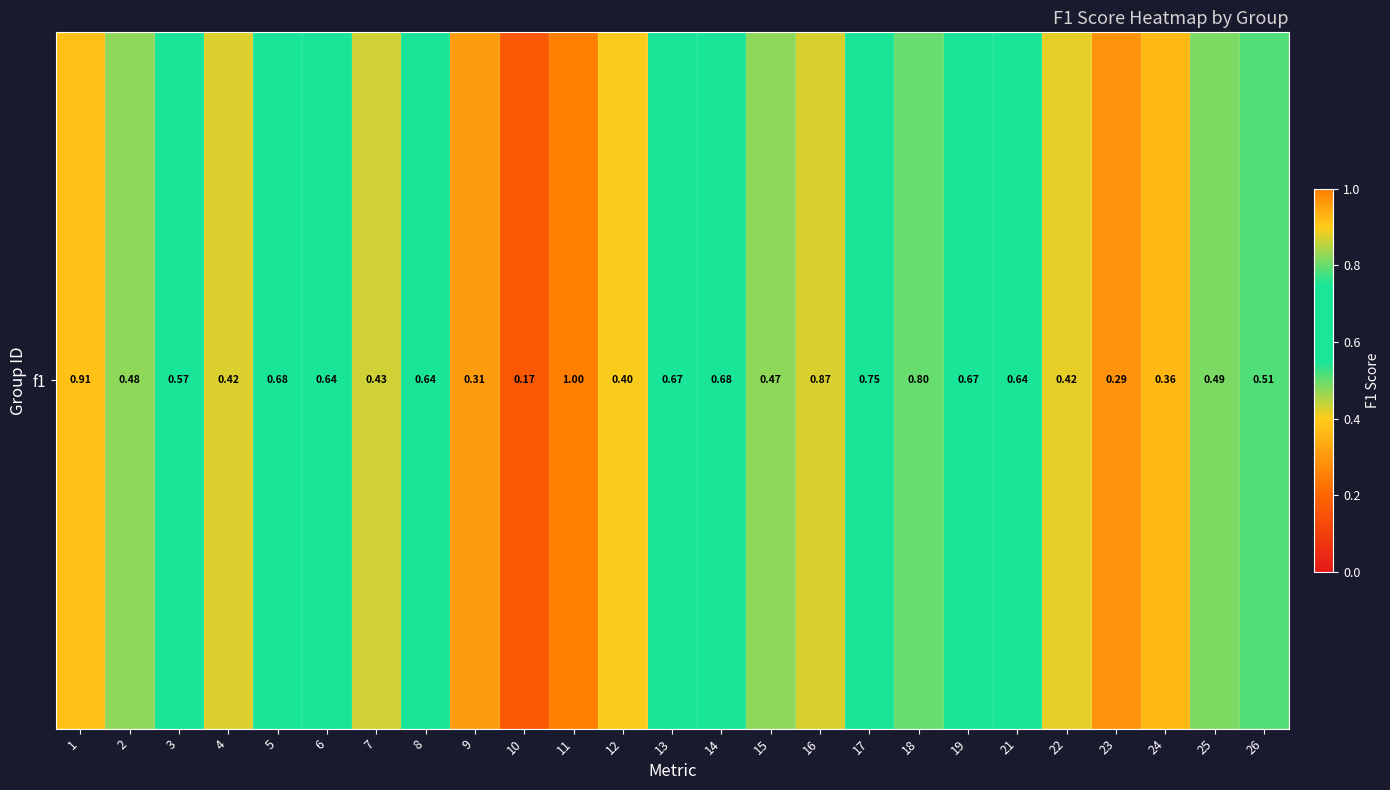

List the labels in order of value, smallest first.

10, 23, 9, 24, 12, 22, 4, 7, 15, 2, 25, 26, 3, 8, 21, 6, 19, 13, 5, 14, 17, 18, 16, 1, 11